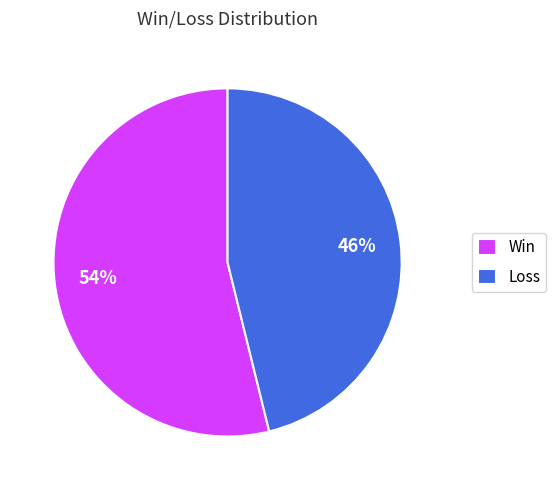

Which slice is the largest?

Win